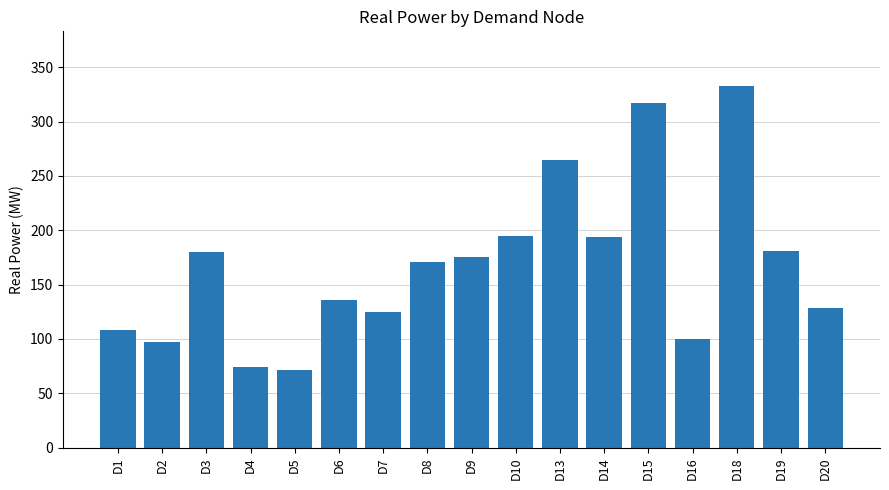

Read the value at D14.

194